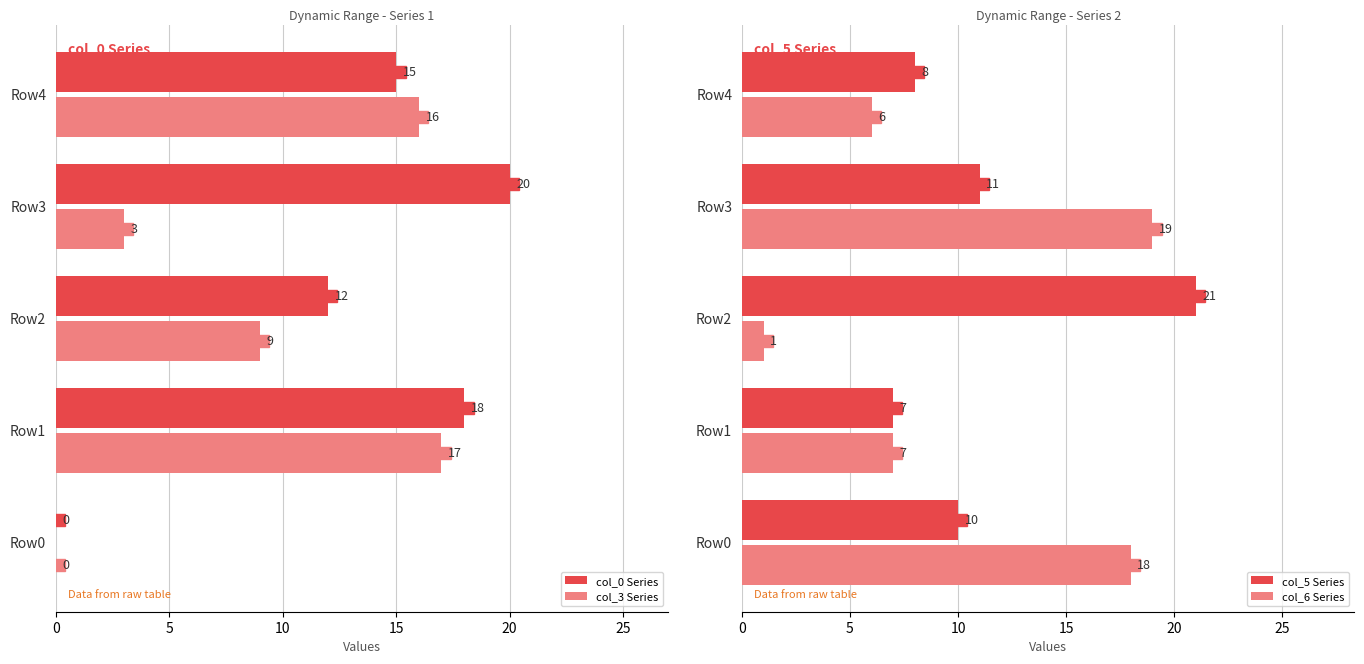

What value does the col_3 Series series have at Row2?

9